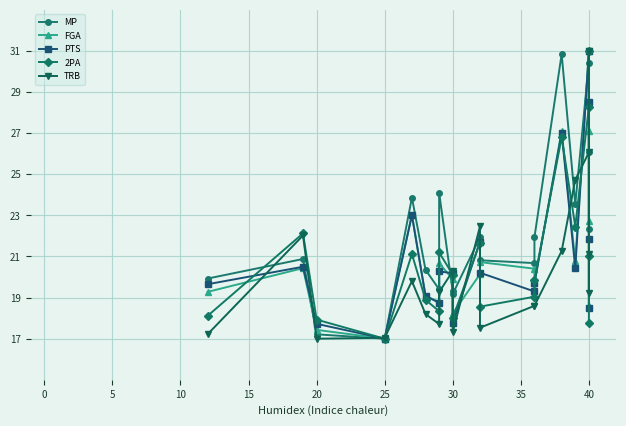

Is the value of PTS at 11 greater than the value of TRB at 16?

No